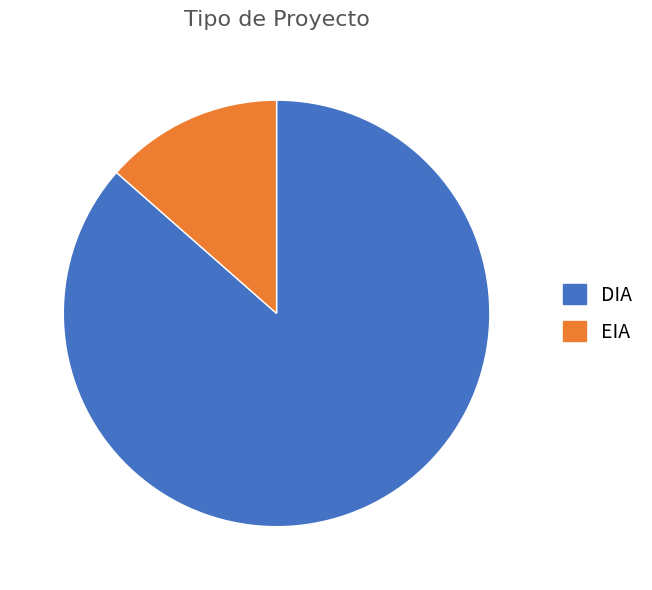

Is the sum of EIA and DIA greater than half?

Yes